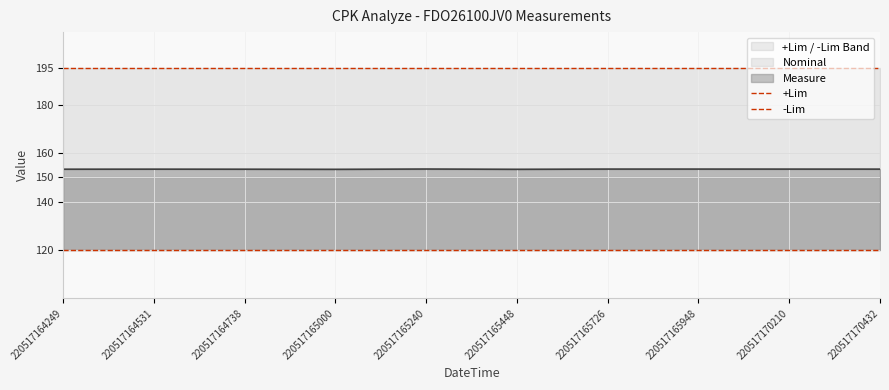

True or false: -Lim has more than 1 points higher than both neighbors.

False